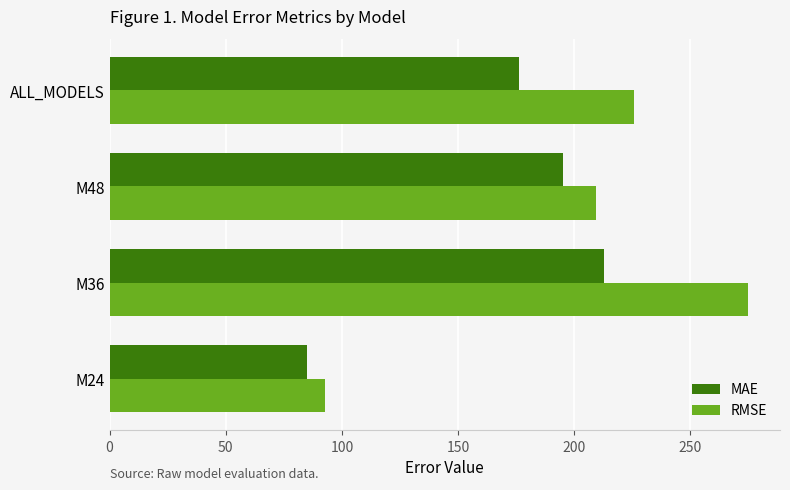

Rank the series by their maximum value, from lowest to highest.

MAE, RMSE